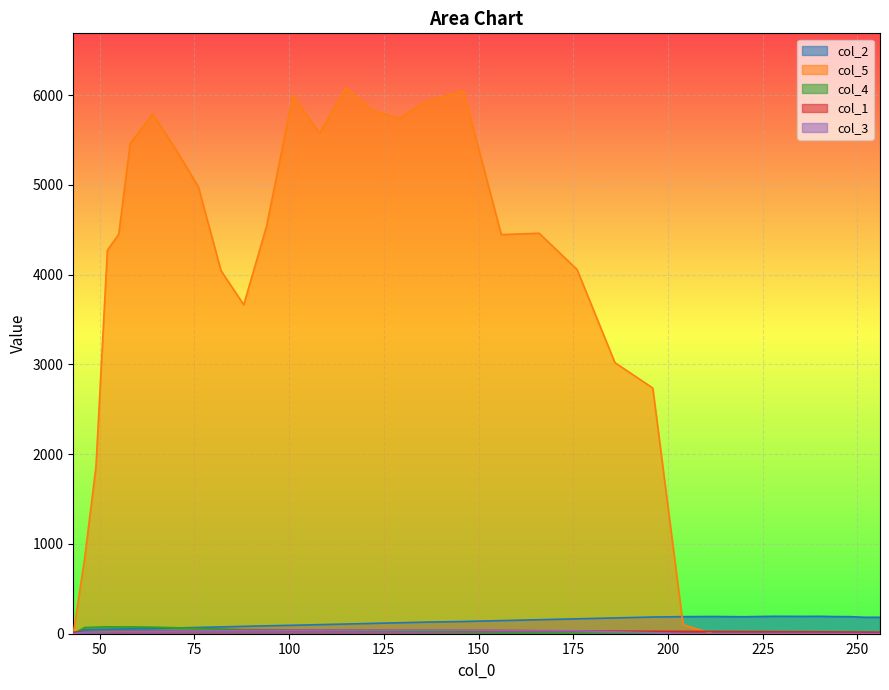

True or false: col_3 has more than 0 points higher than both neighbors.

False